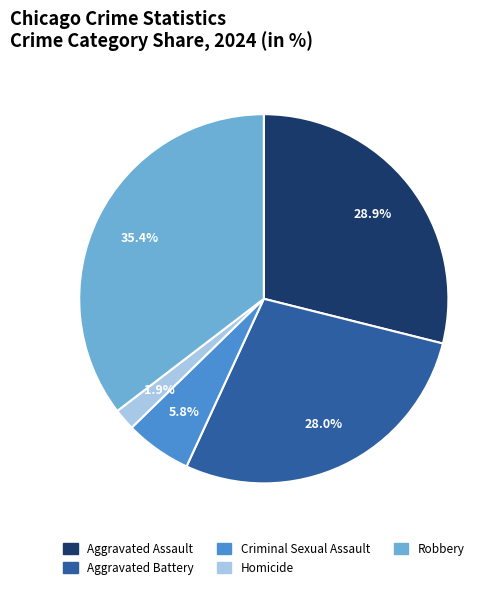

What percentage is the Robbery slice, to the nearest percent?

35%